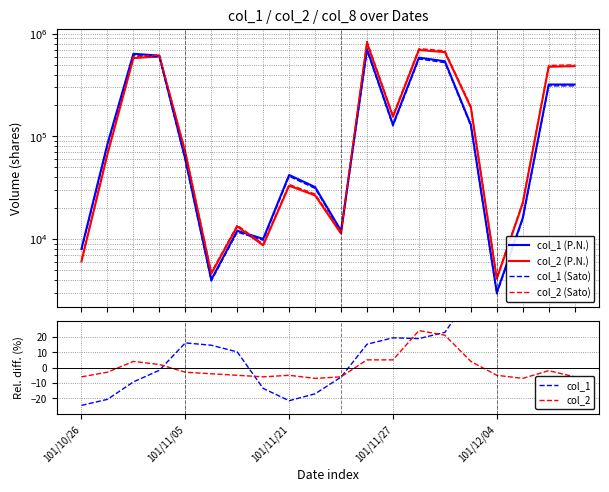

Which series has the largest total across all categories?

col_2 (Sato)